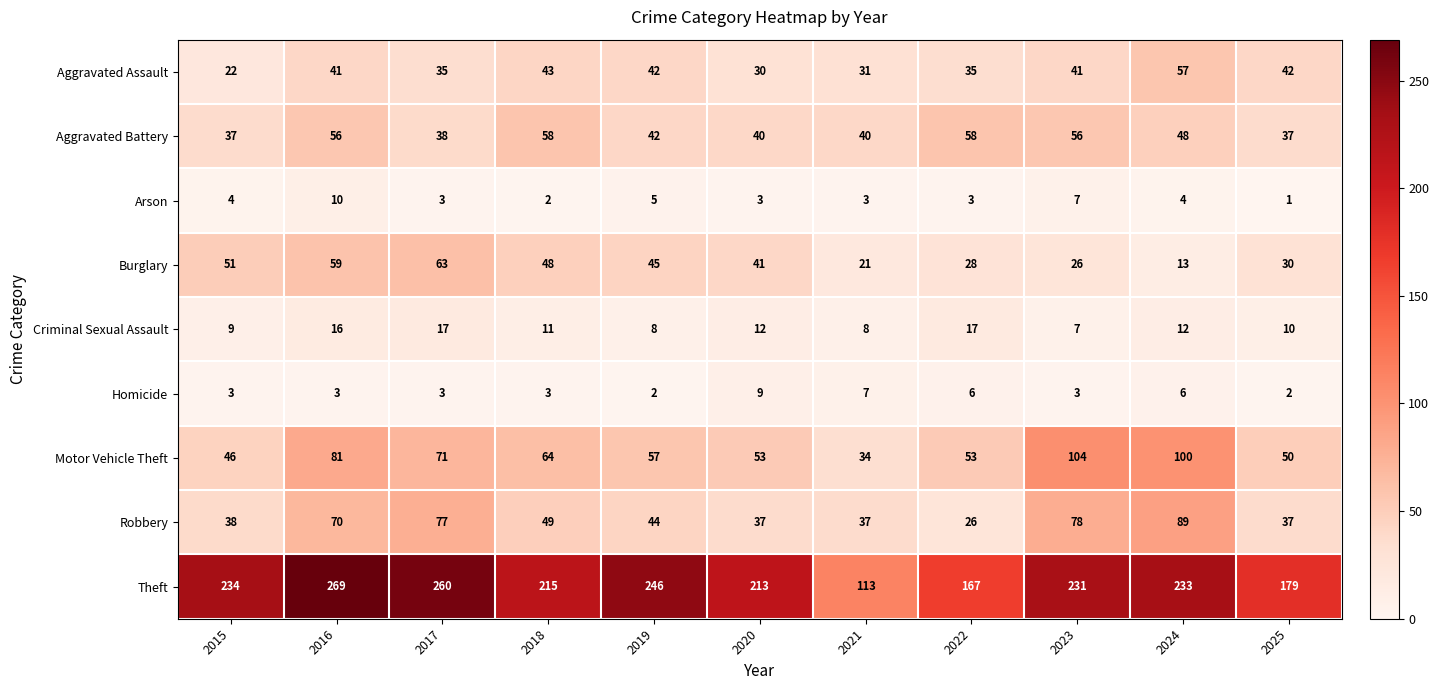

What is the sum of the Criminal Sexual Assault values at 2020 and 2025?

22